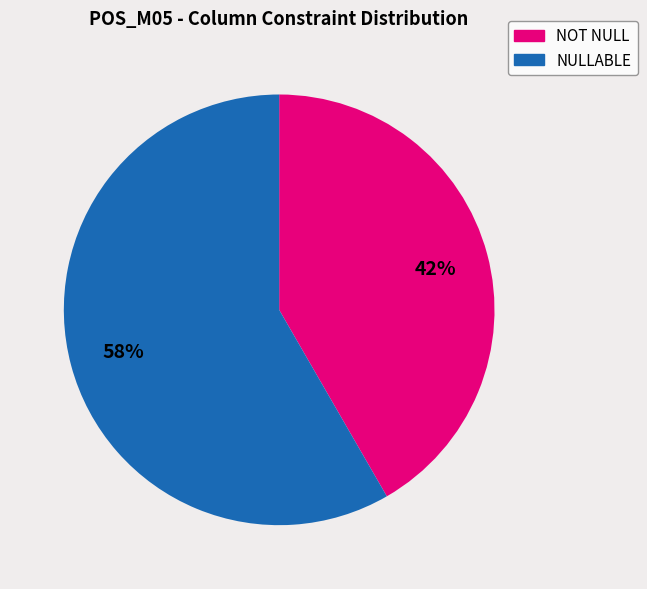

To the nearest percent, what is the average slice percentage?

50%